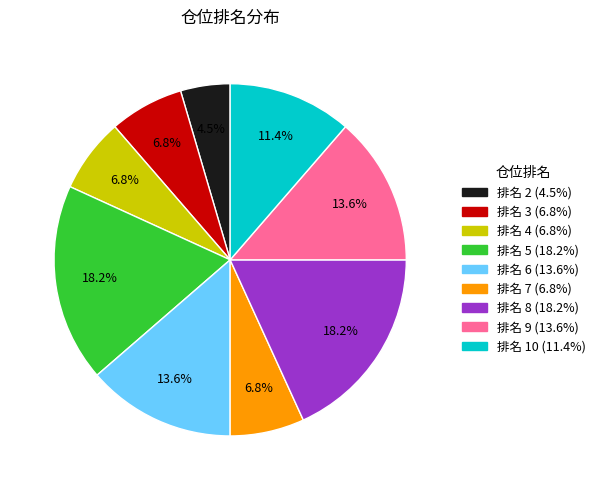

How many slices are in this pie chart?

9